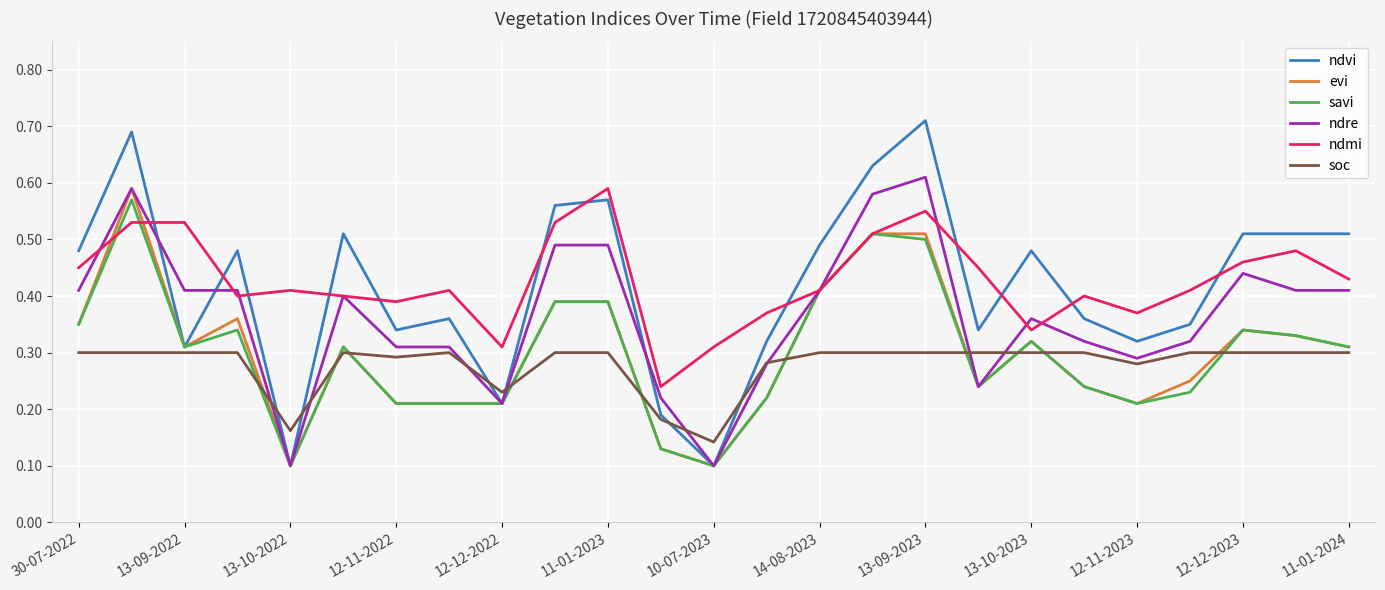

True or false: savi and soc intersect in this chart.

True